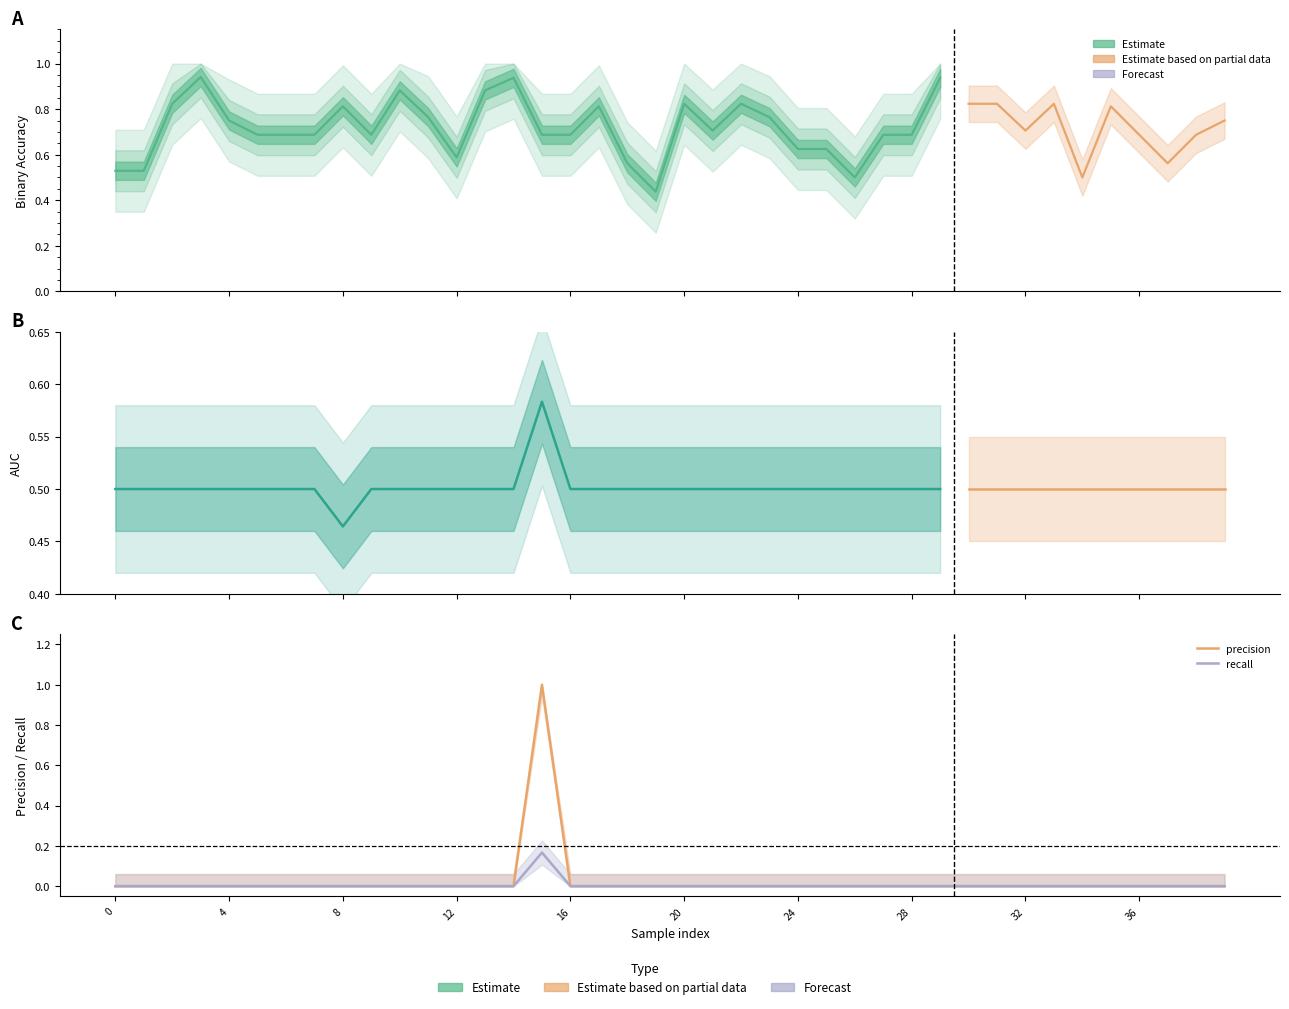

True or false: precision and recall cross at least once.

False